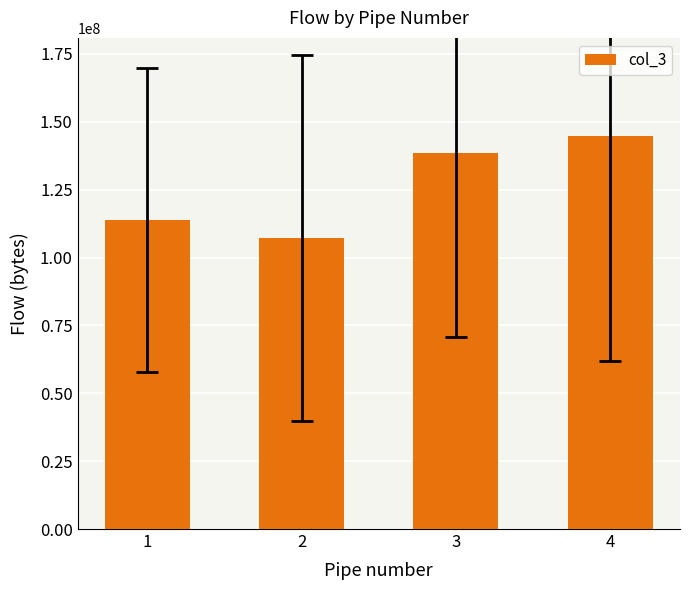

What is the ratio of the value at 4 to the value at 3?

1.0